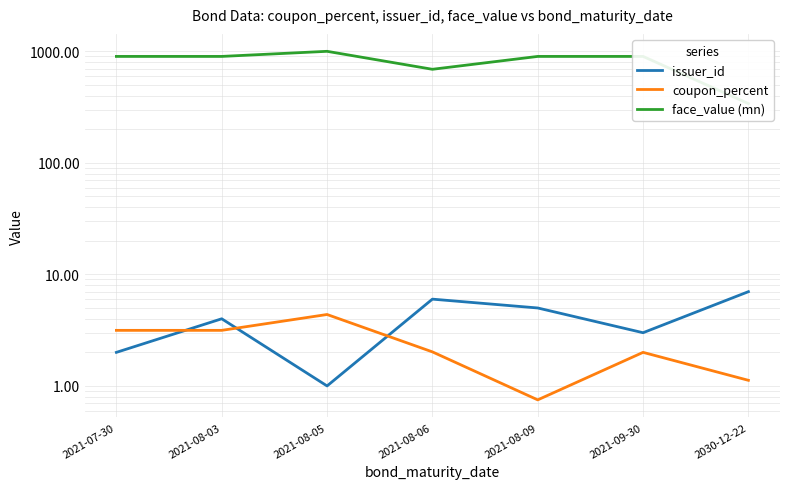

Reading left to right, what are all the values shown in this chart?

issuer_id: 2021-07-30=2.0	2021-08-03=4.0	2021-08-05=1.0	2021-08-06=6.0	2021-08-09=5.0	2021-09-30=3.0	2030-12-22=7.0
coupon_percent: 2021-07-30=3.1	2021-08-03=3.1	2021-08-05=4.4	2021-08-06=2.0	2021-08-09=0.8	2021-09-30=2.0	2030-12-22=1.1
face_value (mn): 2021-07-30=900.0	2021-08-03=900.0	2021-08-05=1000.0	2021-08-06=690.0	2021-08-09=900.0	2021-09-30=900.0	2030-12-22=340.0